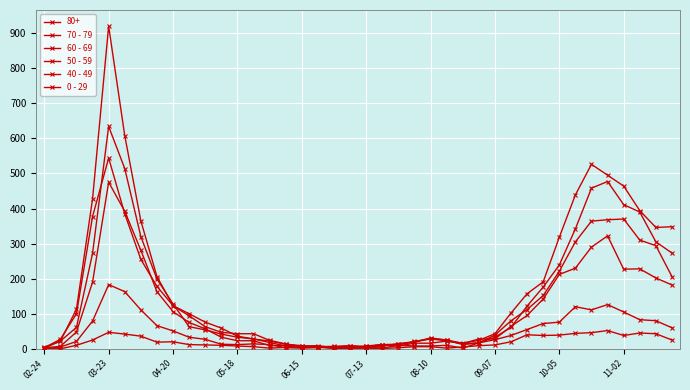

Count the number of data series in this chart.

6